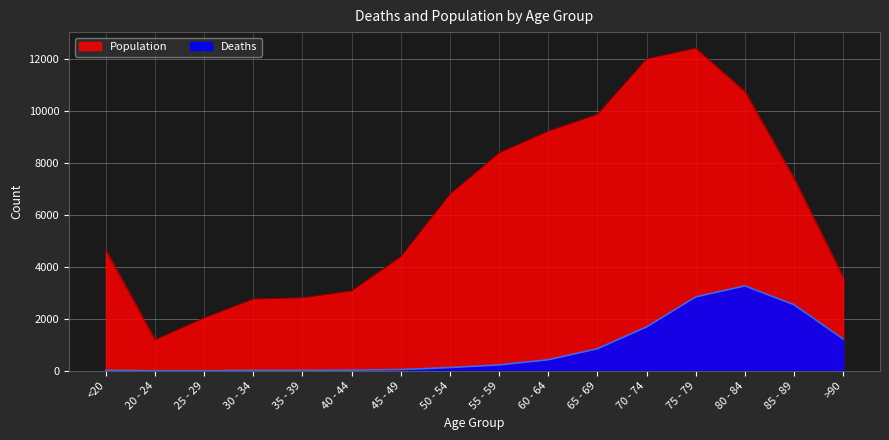

True or false: Population has a value of 12434 at 75 - 79.

True